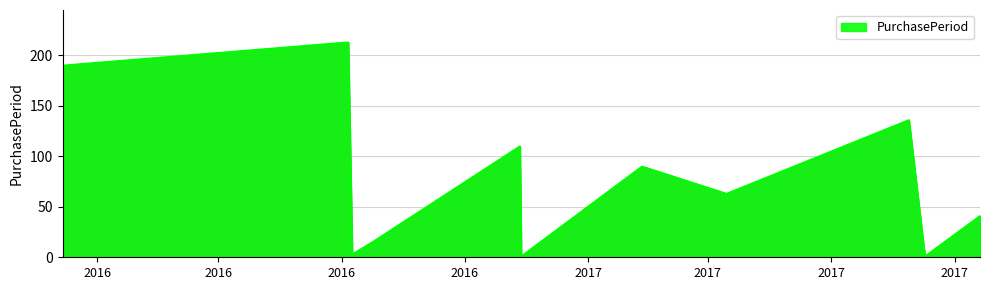

Reading left to right, extract all data points from this chart.

190	213	3	15	110	1	90	63	136	11	1	41